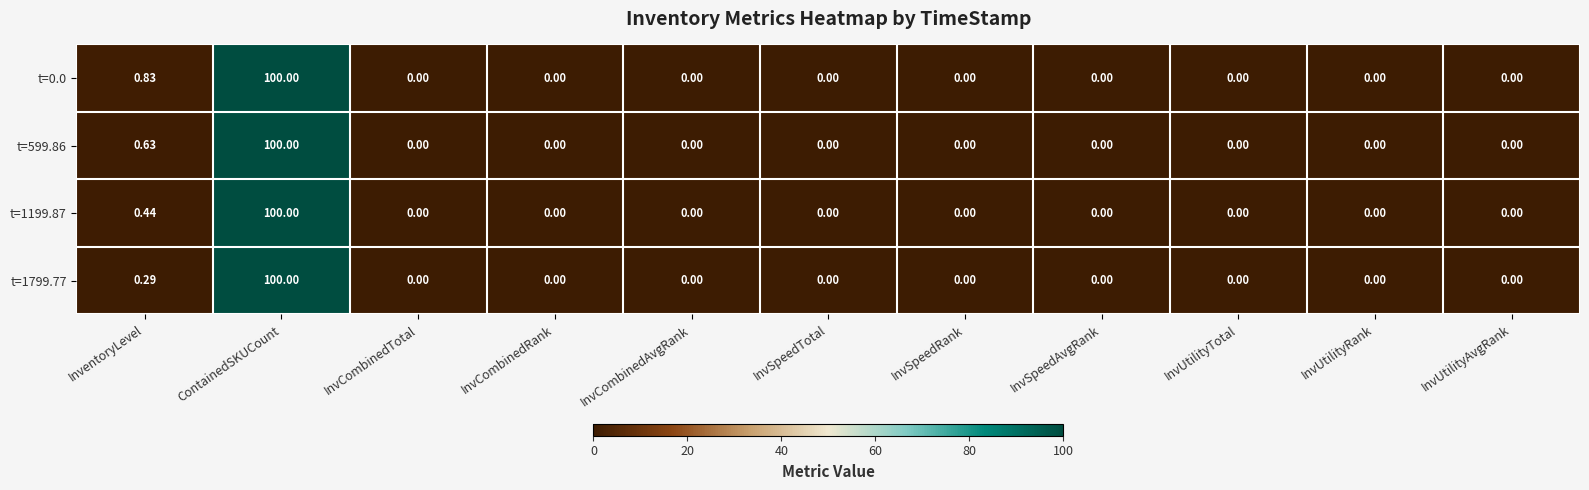

How many series are shown in this chart?

4